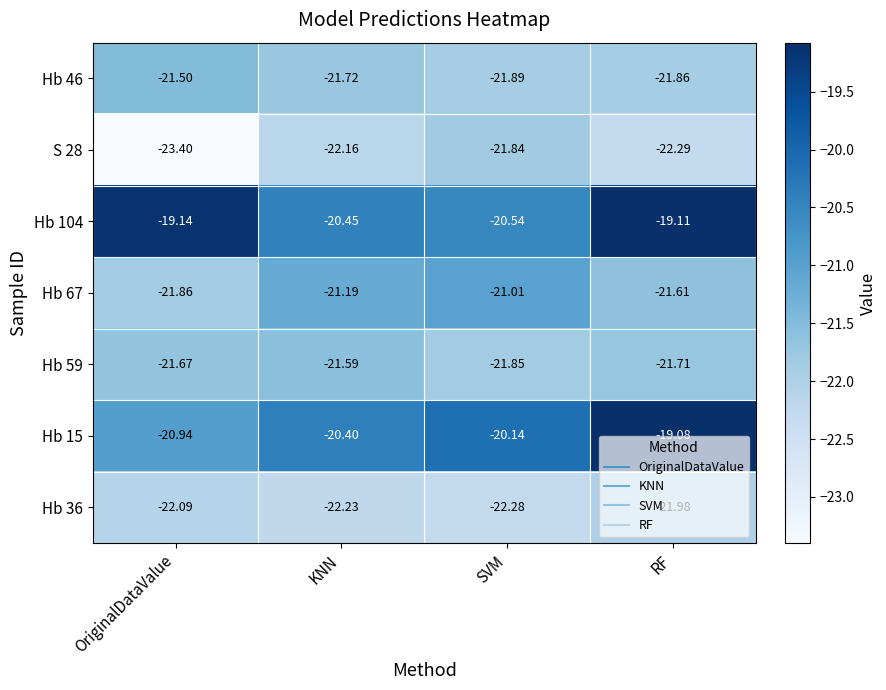

Rank the categories by Hb 104 value from highest to lowest.

RF, OriginalDataValue, KNN, SVM